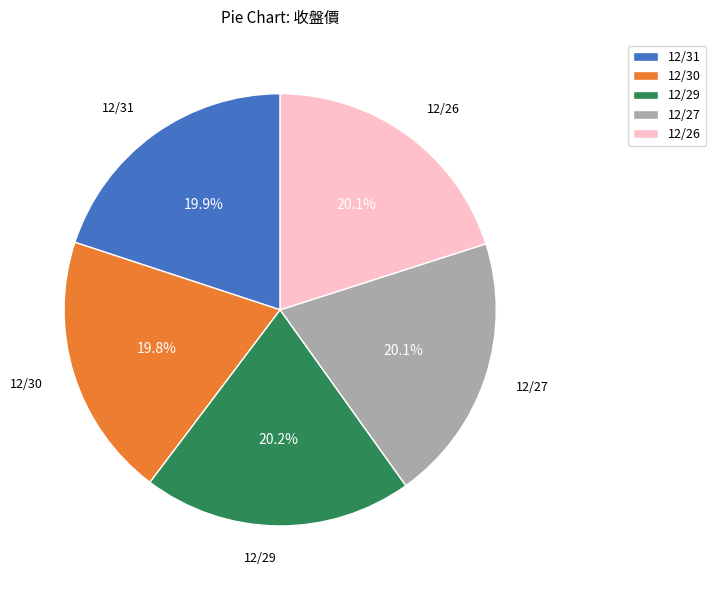

How much of the chart is everything except 12/29?

79.8%